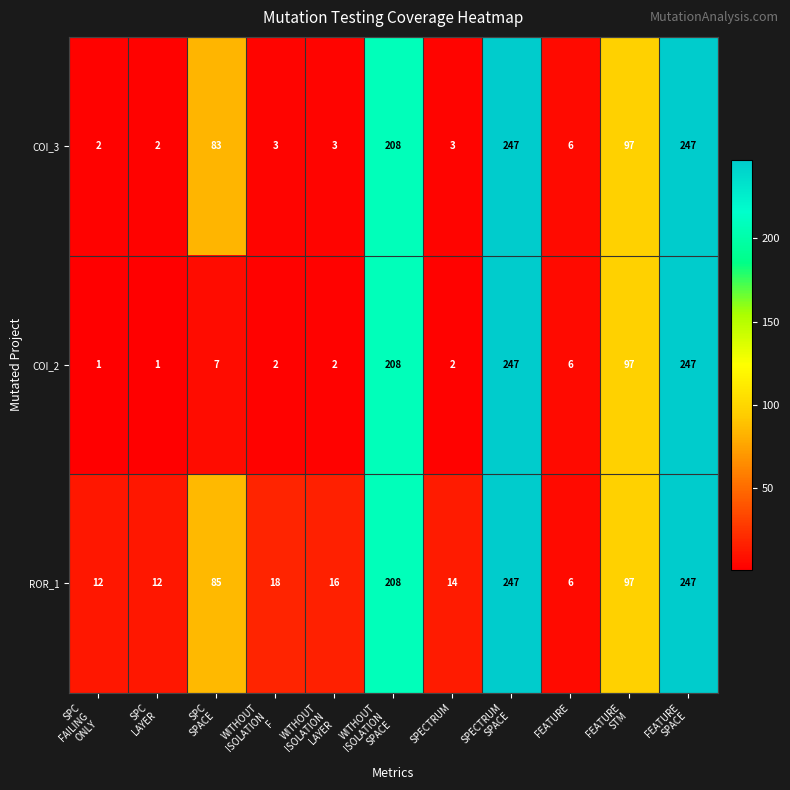

At how many categories does at least one series exceed 99?

3